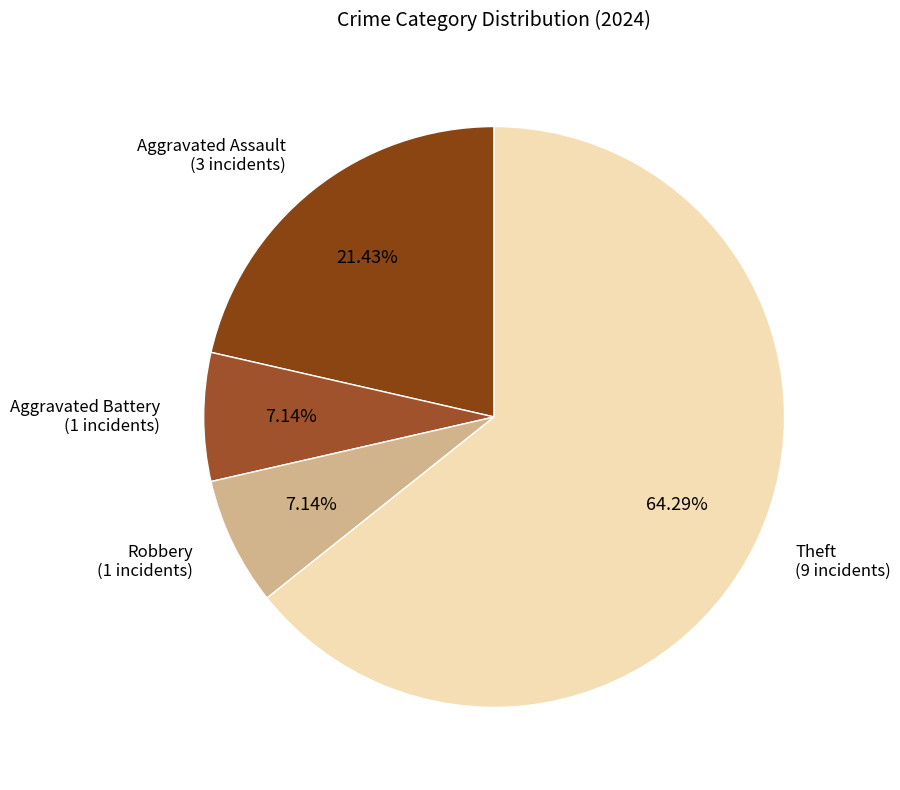

Is it true that Theft is 64% of the pie?

True